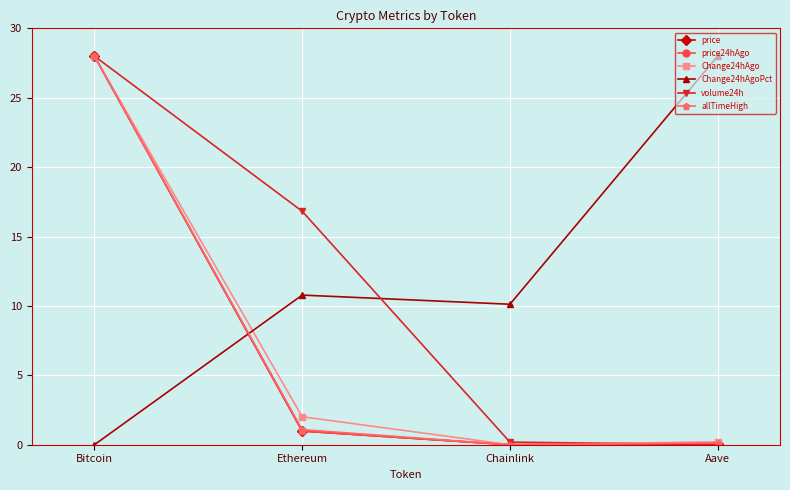

Which series has the largest total across all categories?

Change24hAgoPct